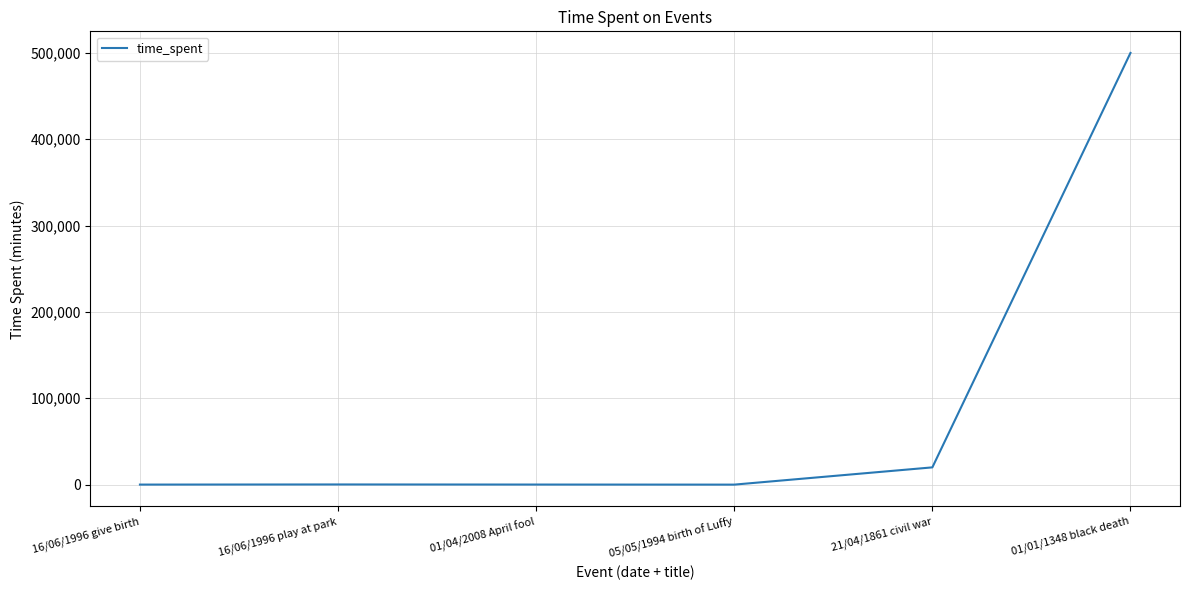

True or false: the data shows 500000 at 01/01/1348 black death.

True